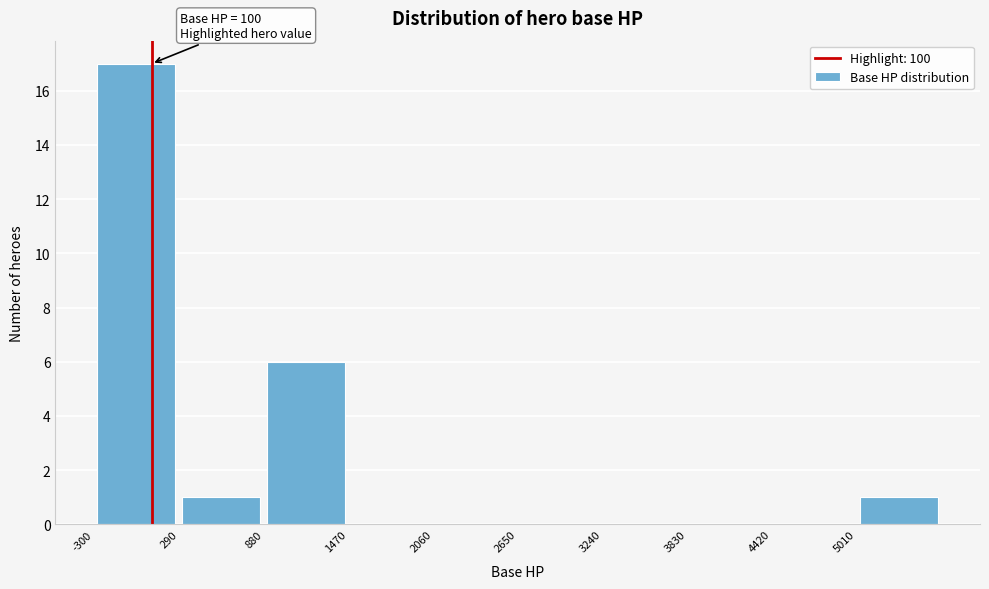

Over which range of the x-axis is the bar tallest?

-300 to 290